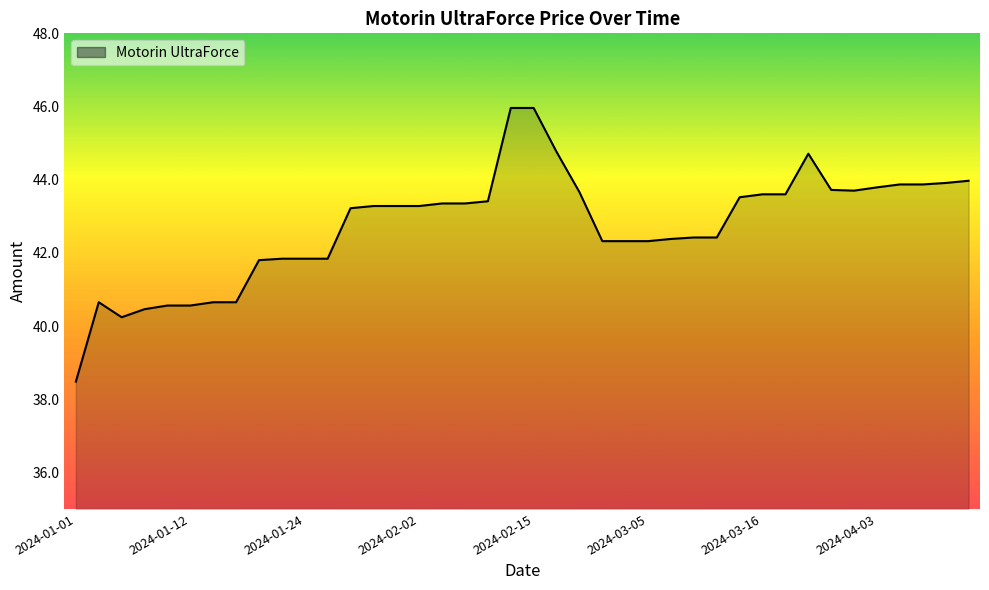

True or false: the data shows 24.9 at 2024-01-03.

False